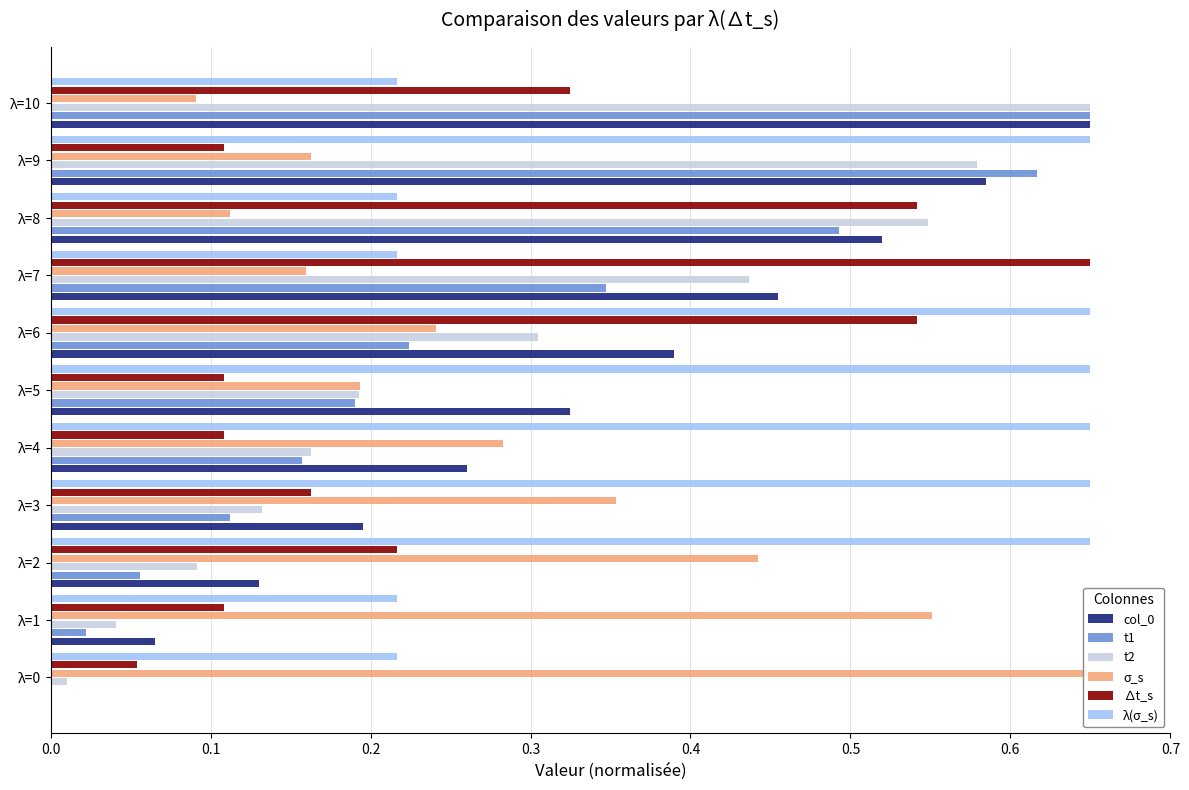

True or false: λ(σ_s) has a value of 0.2 at λ=8.

True